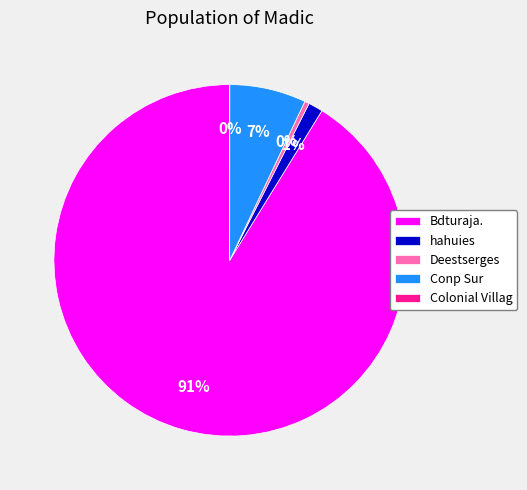

Is the sum of hahuies and Bdturaja. greater than half?

Yes